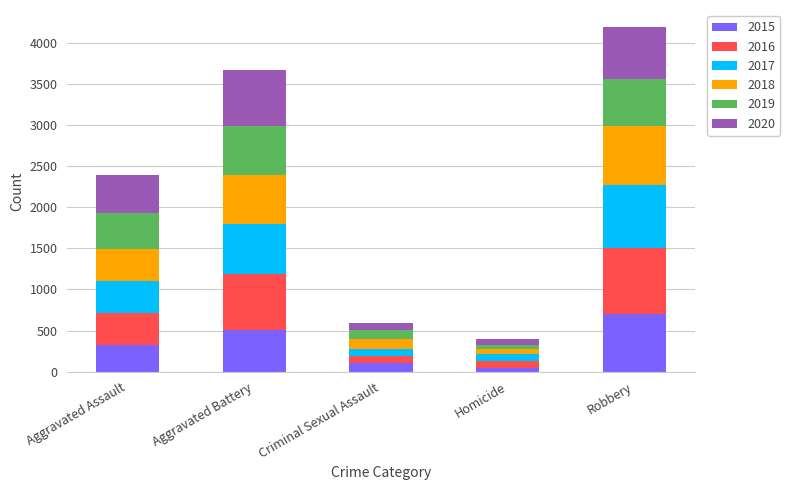

True or false: 2015 has a value of 695 at Aggravated Battery.

False